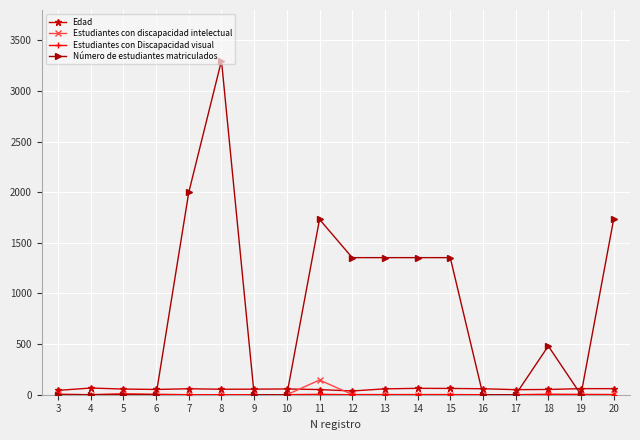

What is the greatest value displayed?

3300